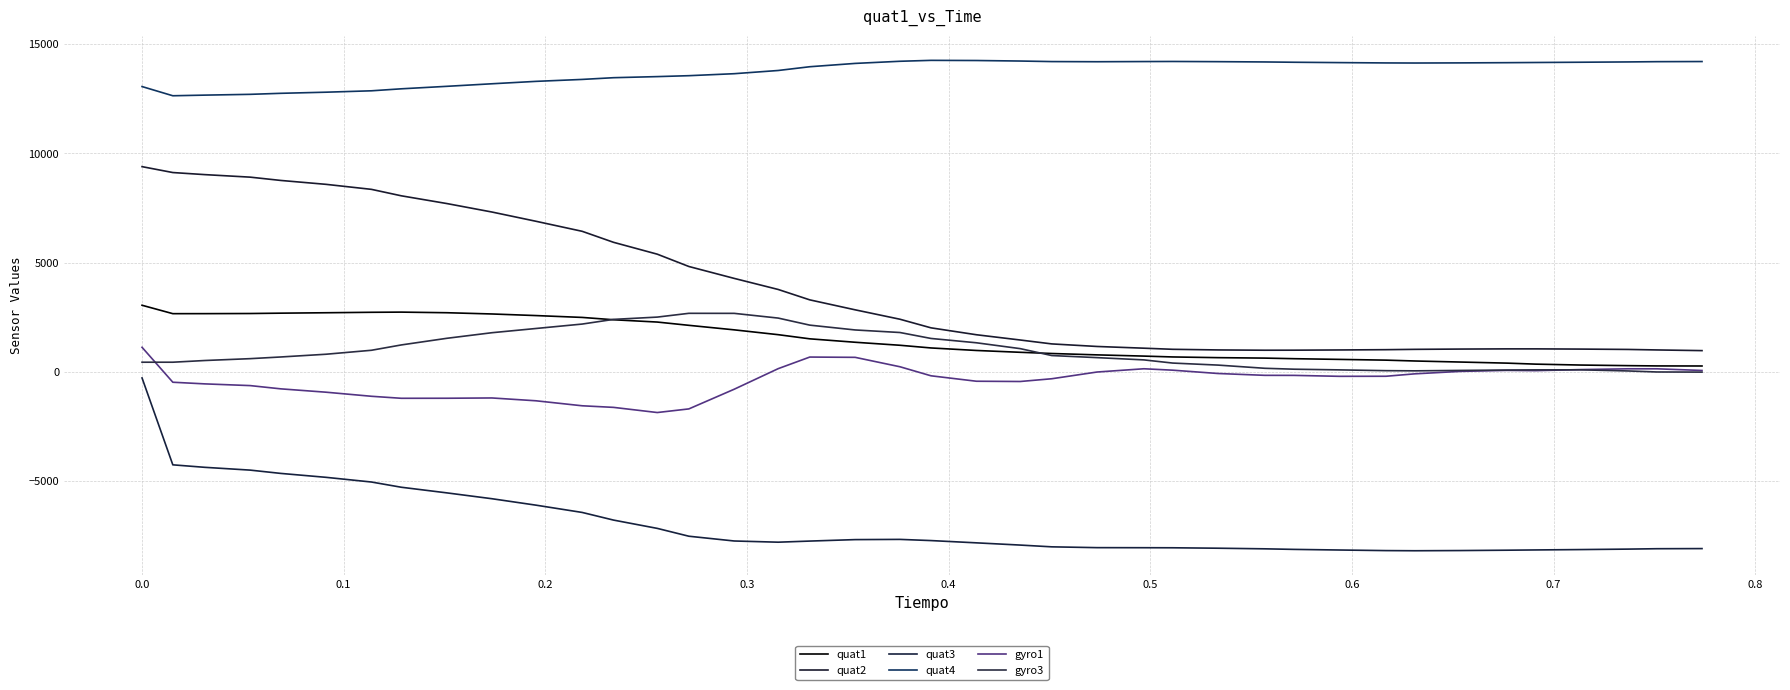

How many lines are shown in the chart?

6